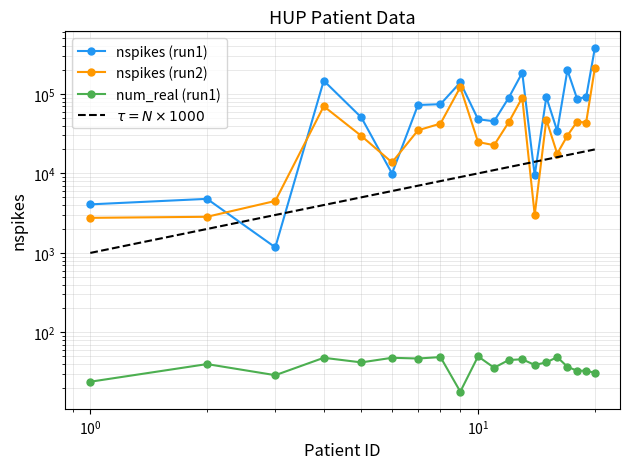

What is the difference between the maximum and minimum values in the $\tau = N \times 1000$ series?

19000